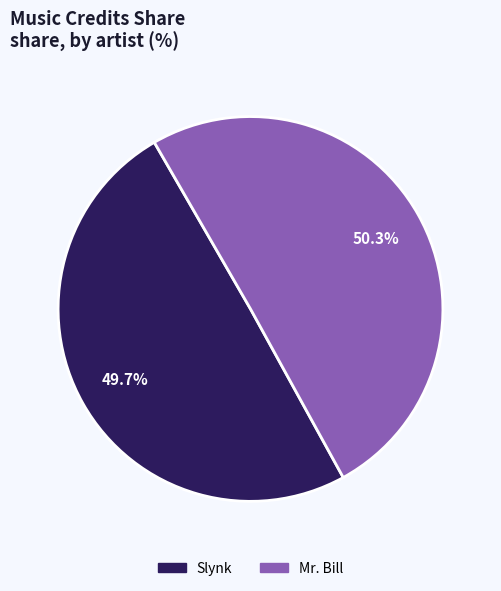

What is the majority slice?

Mr. Bill